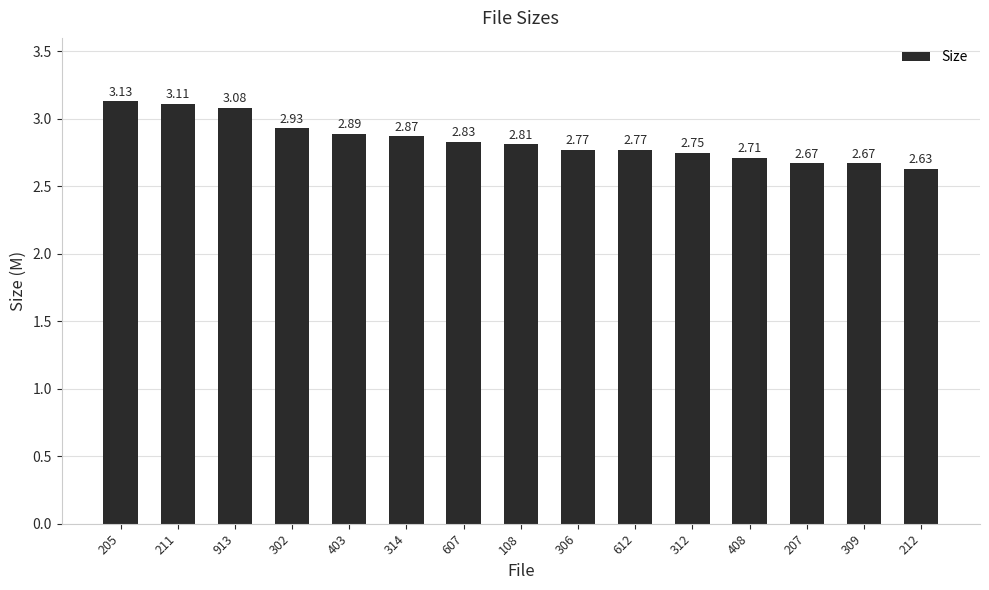

Approximately how many times larger is the value at 302 compared to 312?

1.1